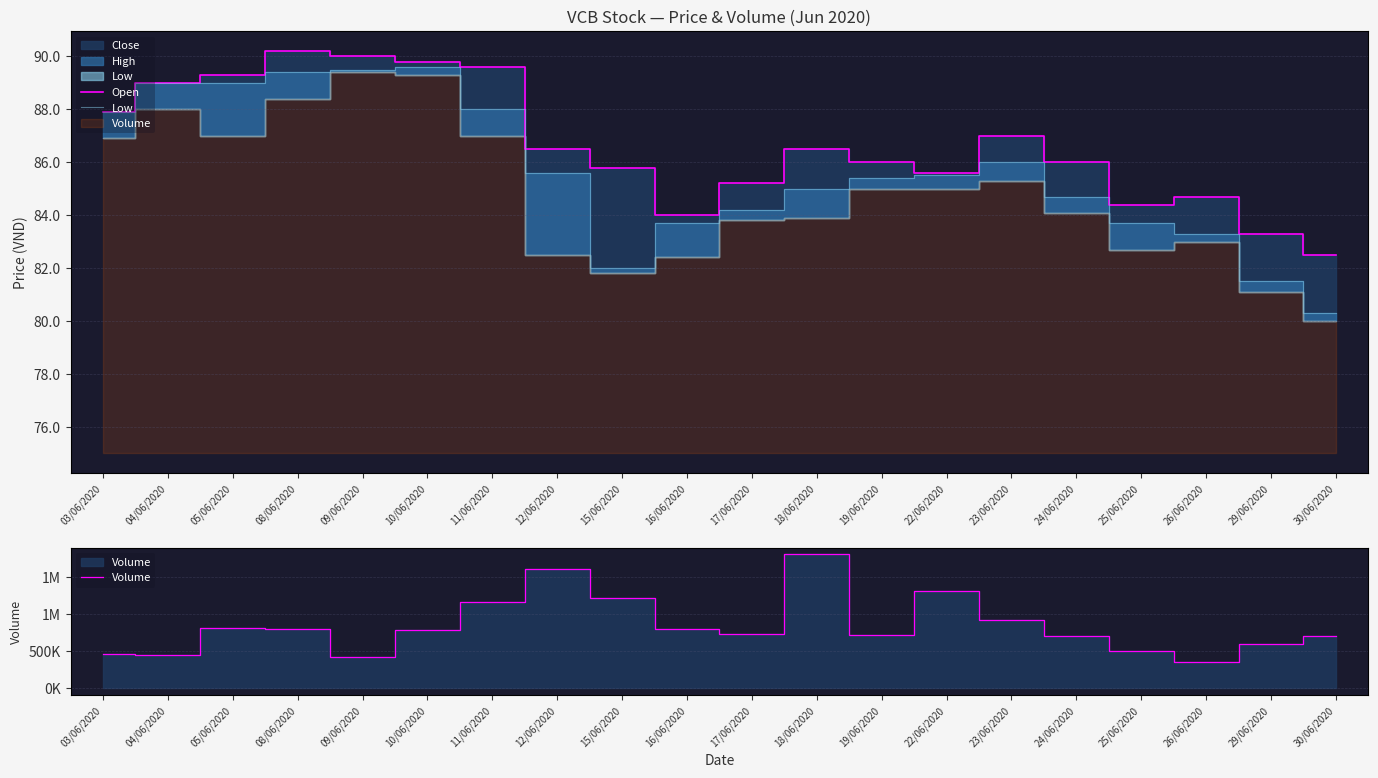

What position from the left is 04/06/2020?

2